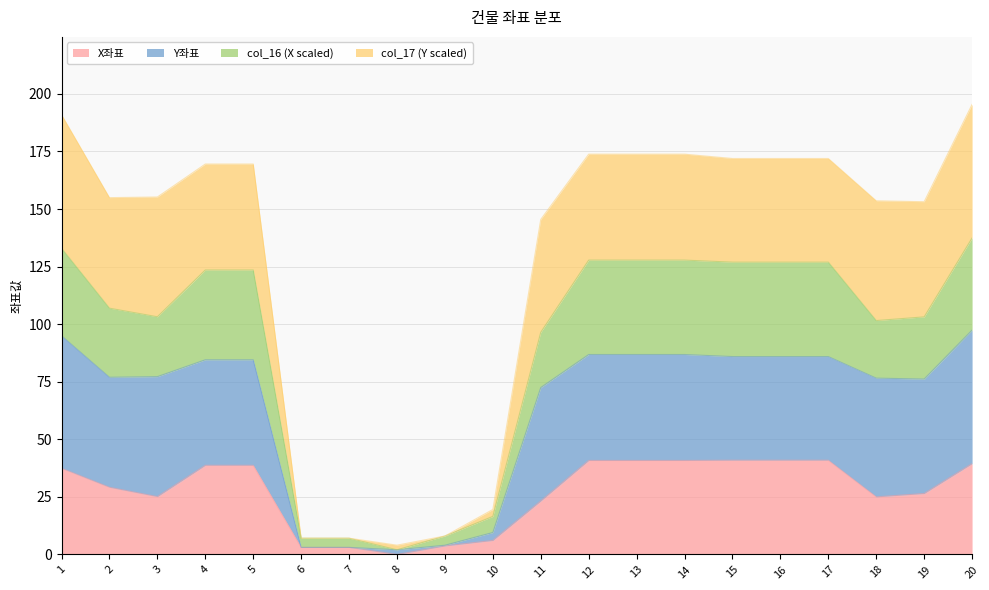

True or false: col_16 (X scaled) and X좌표 intersect in this chart.

False